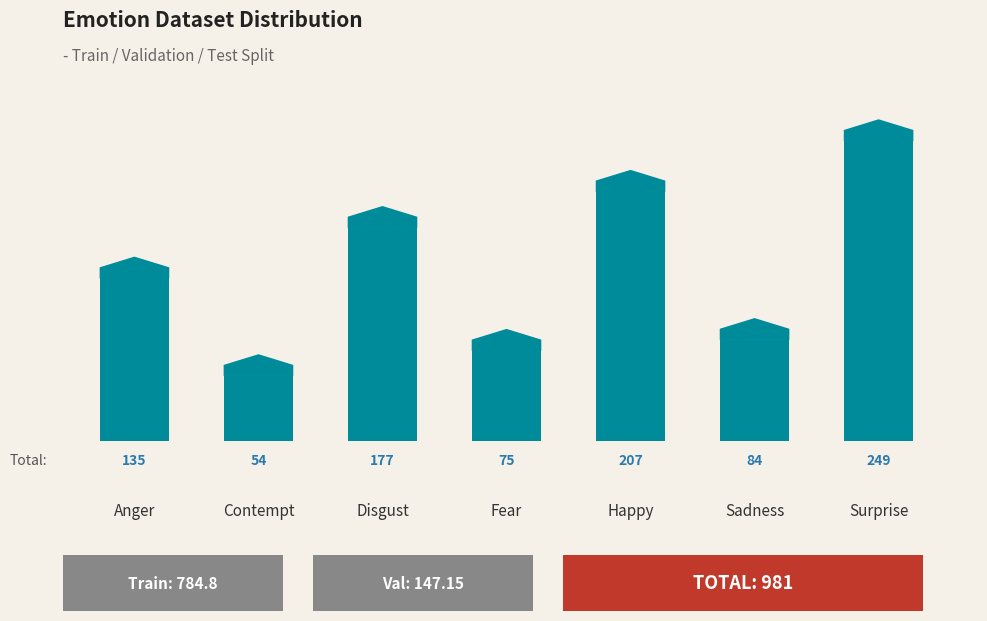

List the labels in order of value, smallest first.

Contempt, Fear, Sadness, Anger, Disgust, Happy, Surprise